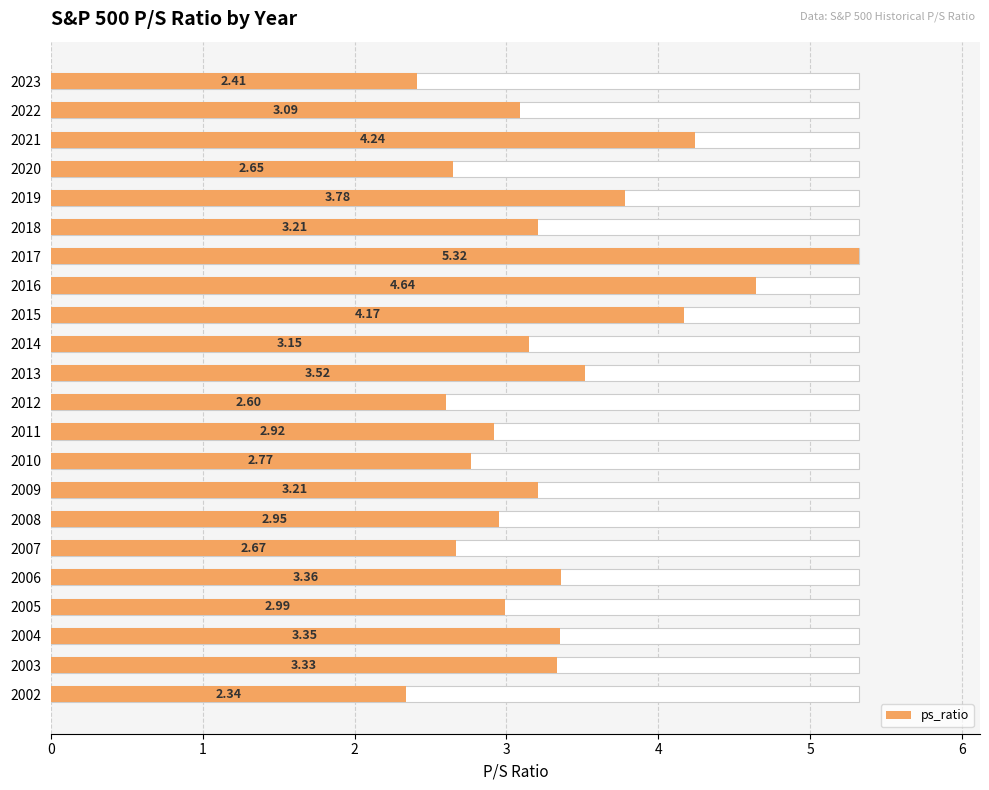

What is the sum of all values?

72.7